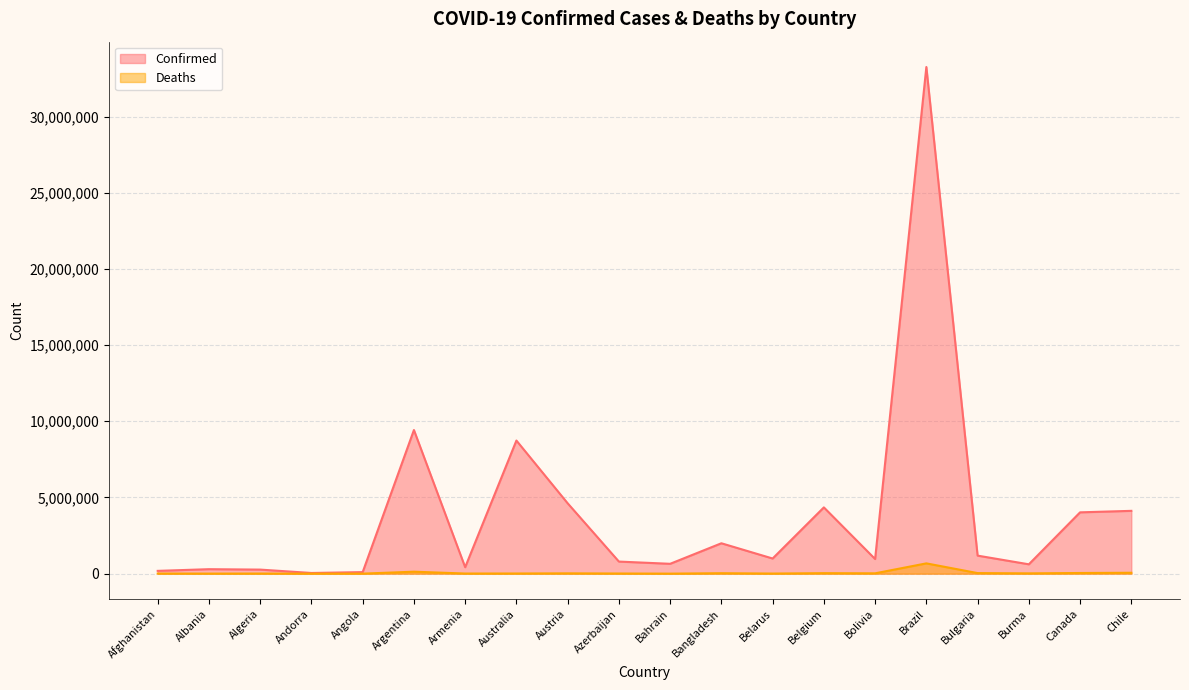

What is the difference between the Deaths values at Bahrain and Albania?

2012